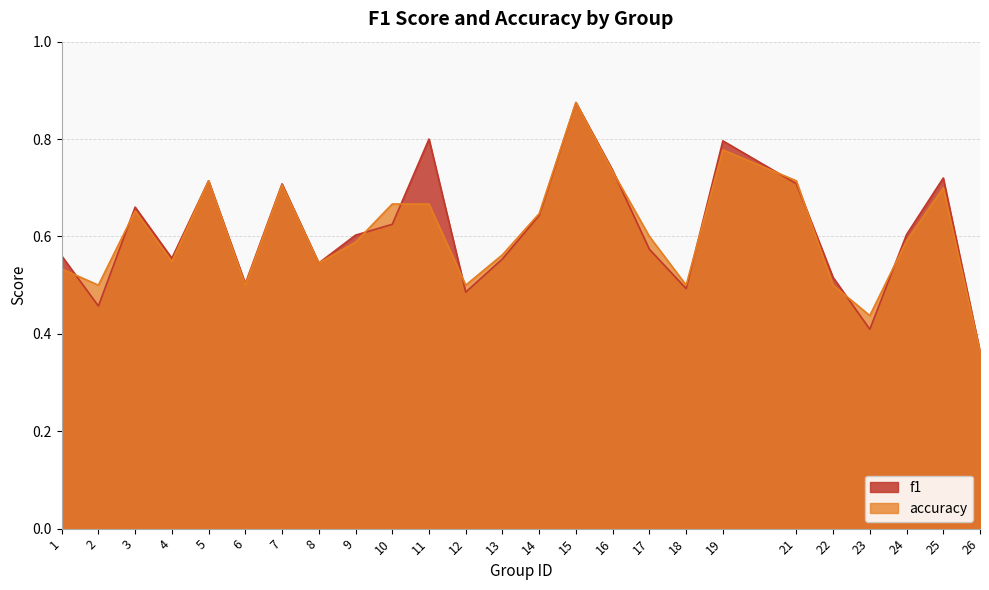

Which has a higher value, 12 or 2?

12